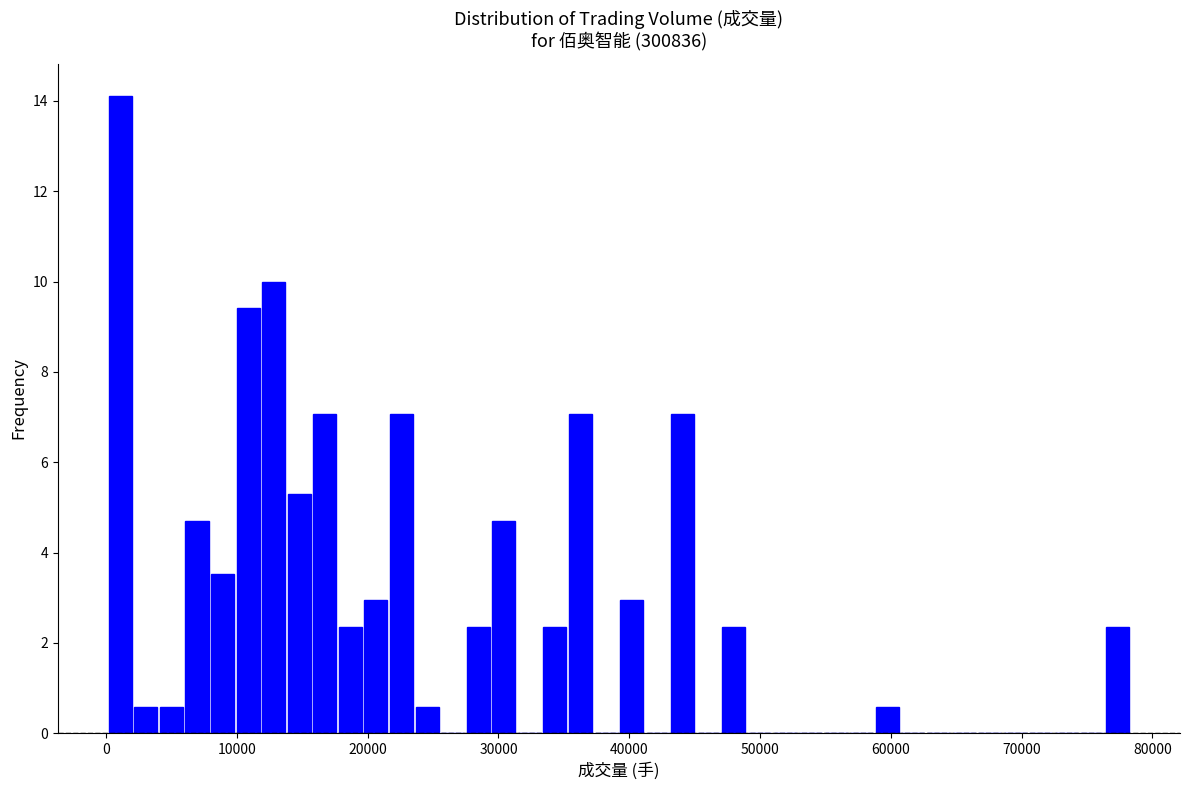

Around what value on the x-axis is the tallest bar? Give the approximate position of its centre, as read against the axis.

1000